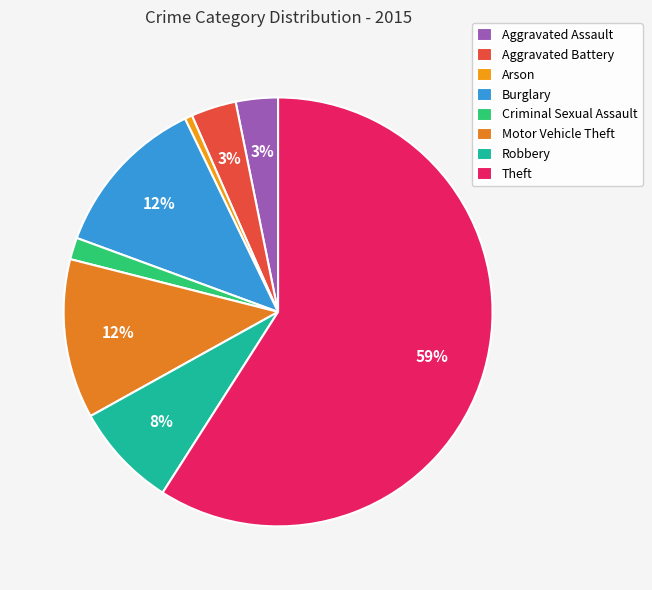

What percentage is the Theft slice, to the nearest percent?

59%